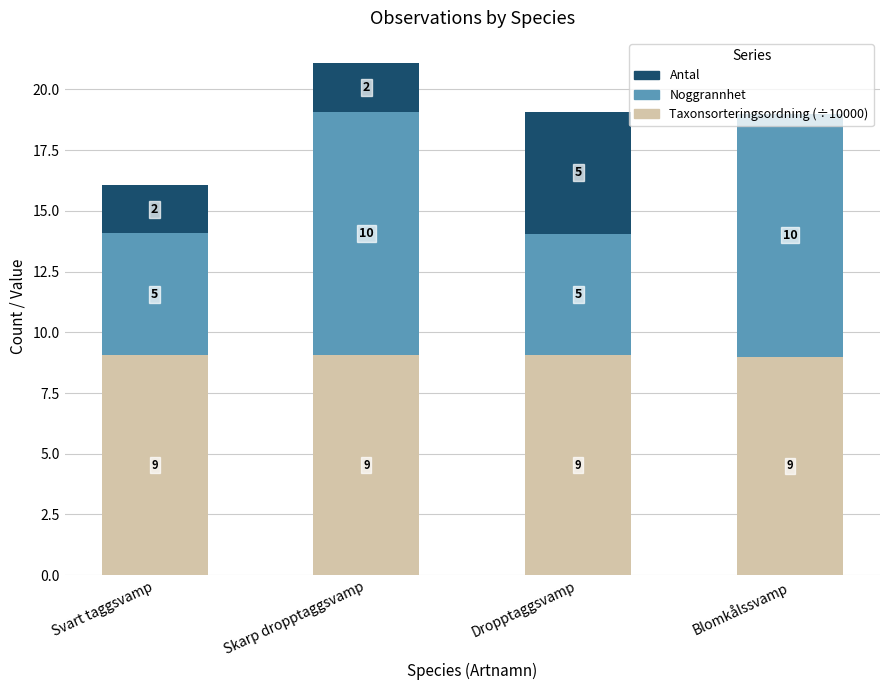

What is the maximum value for Taxonsorteringsordning (÷10000)?

9.1